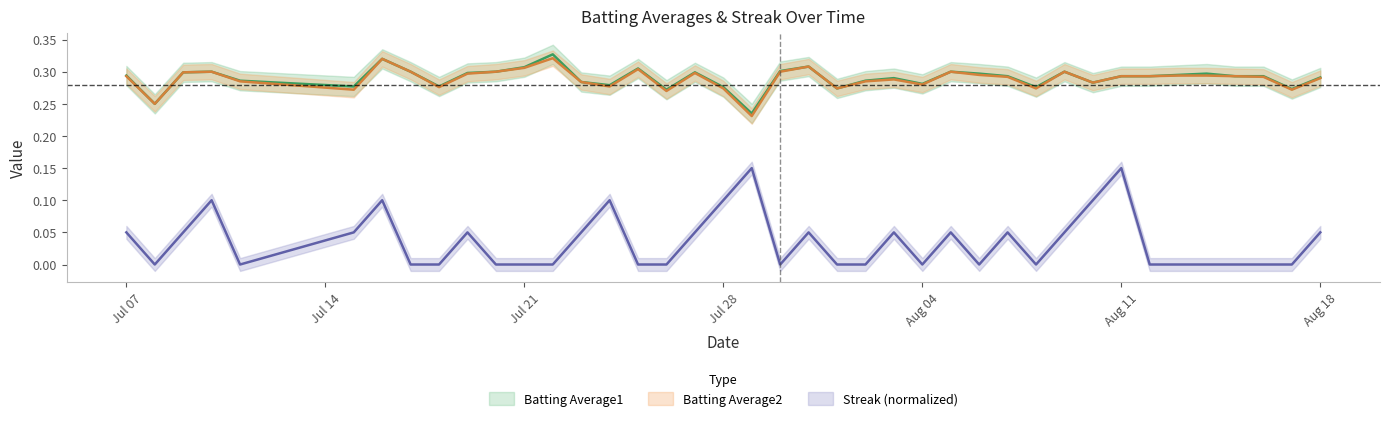

In Batting Average2, how many points are higher than both neighbors (excluding endpoints)?

9